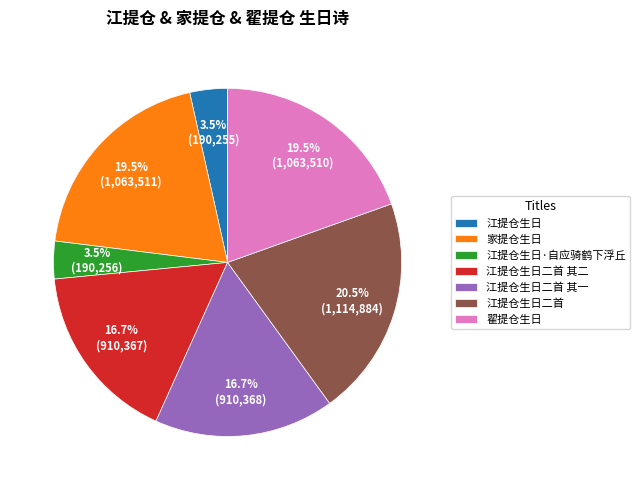

The 江提仓生日二首 其一 slice represents 17% of the pie. True or false?

True